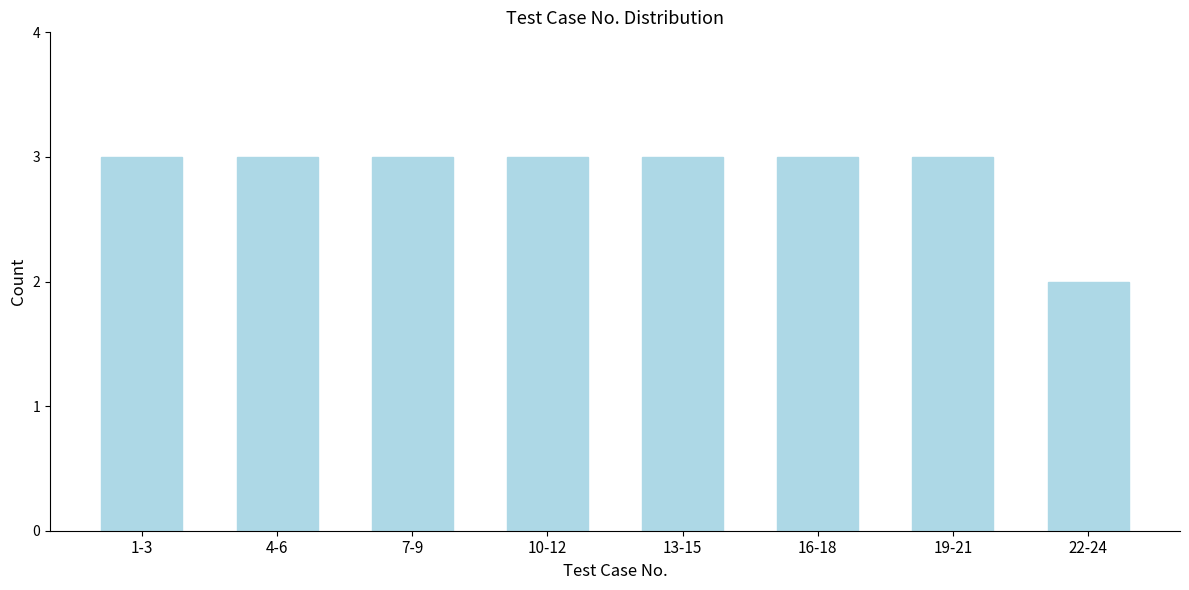

Reading left to right, what are all the values shown in this chart?

1-3=3	4-6=3	7-9=3	10-12=3	13-15=3	16-18=3	19-21=3	22-24=2